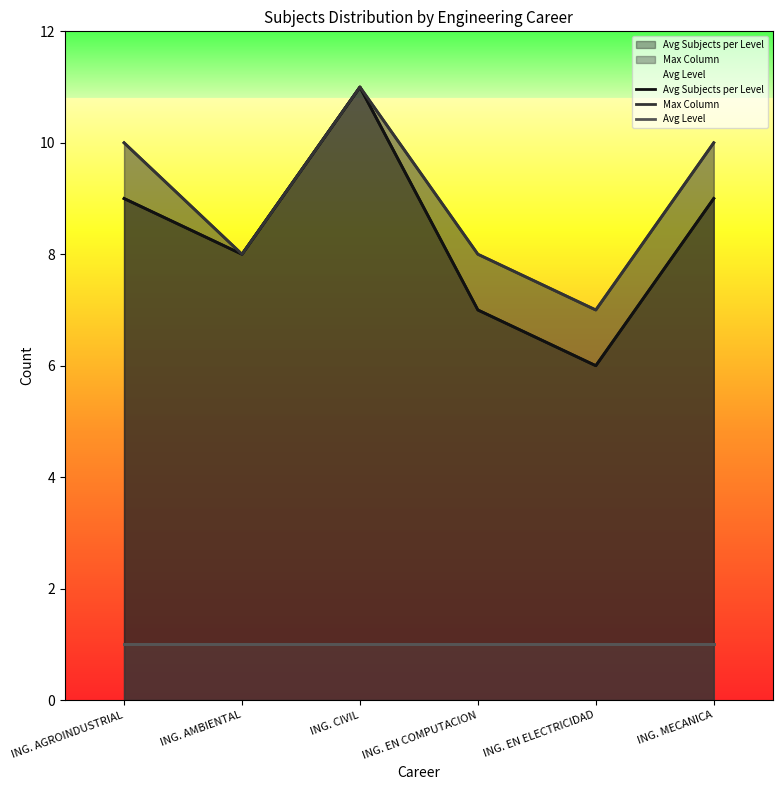

Reading right to left, transcribe all the data shown in this chart.

Avg Subjects per Level: 9	6	7	11	8	9
Max Column: 10	7	8	11	8	10
Avg Level: 1	1	1	1	1	1